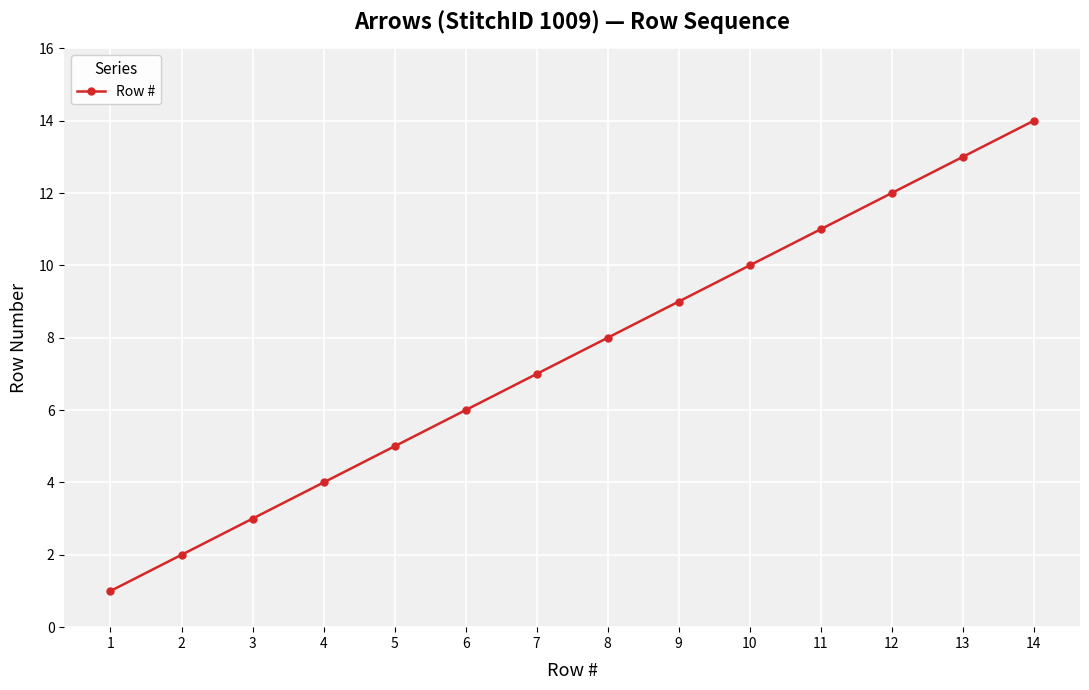

Which label corresponds to the largest value in the chart?

14